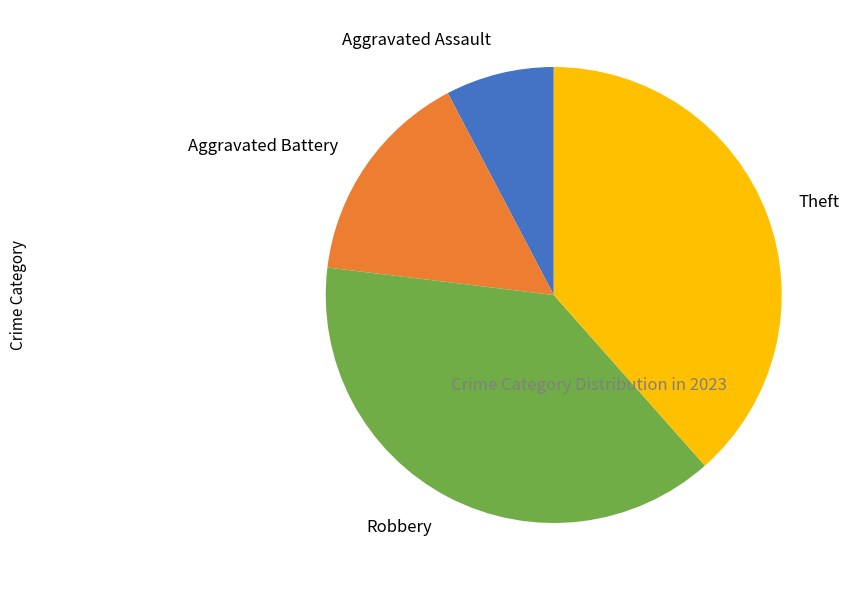

True or false: Theft accounts for 38% of the total.

True